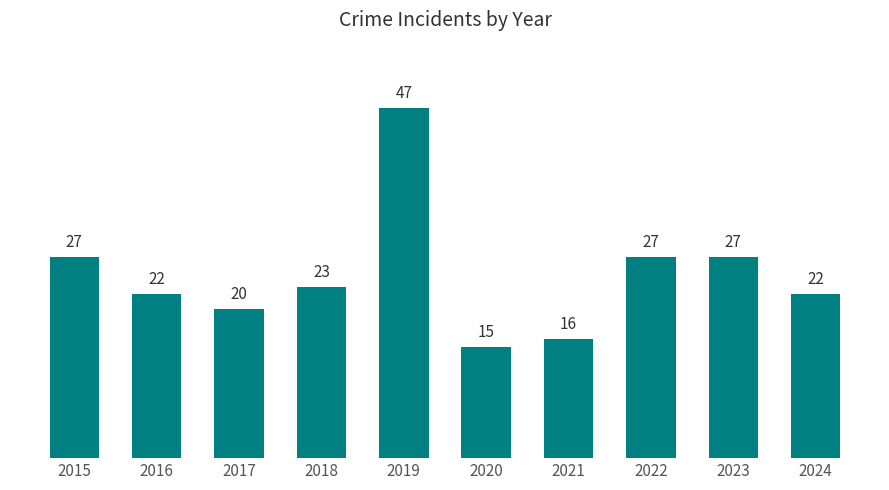

Reading left to right, extract all data points from this chart.

2015=27	2016=22	2017=20	2018=23	2019=47	2020=15	2021=16	2022=27	2023=27	2024=22